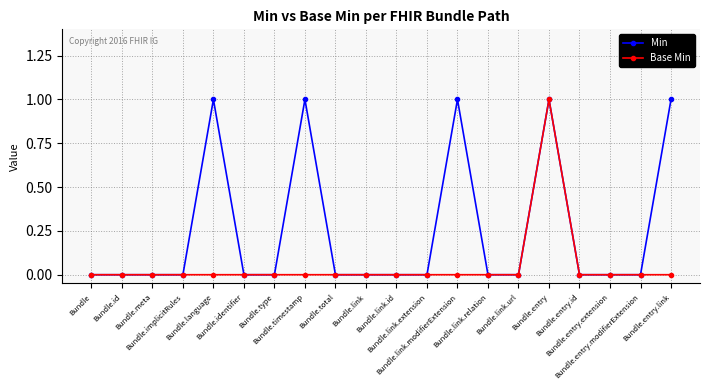

What is the difference between the maximum and minimum values in the Base Min series?

1